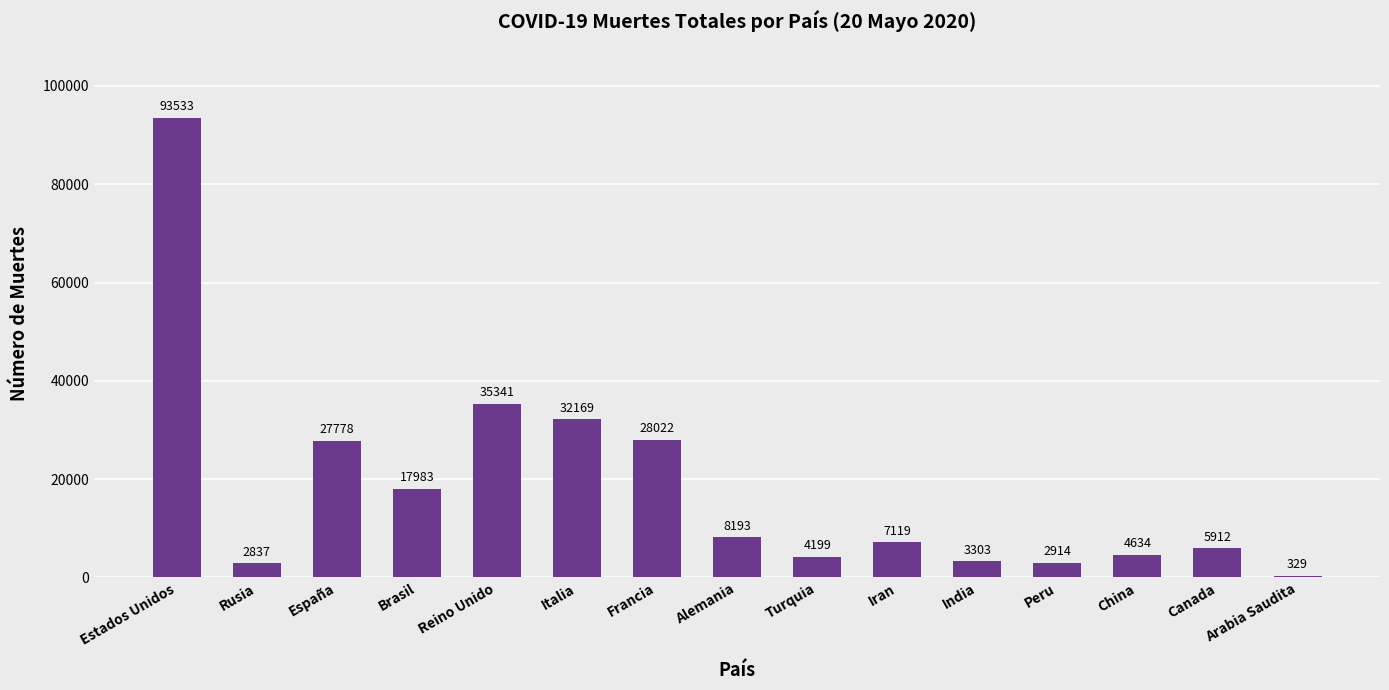

At which category does the chart reach its peak across all series?

Estados Unidos